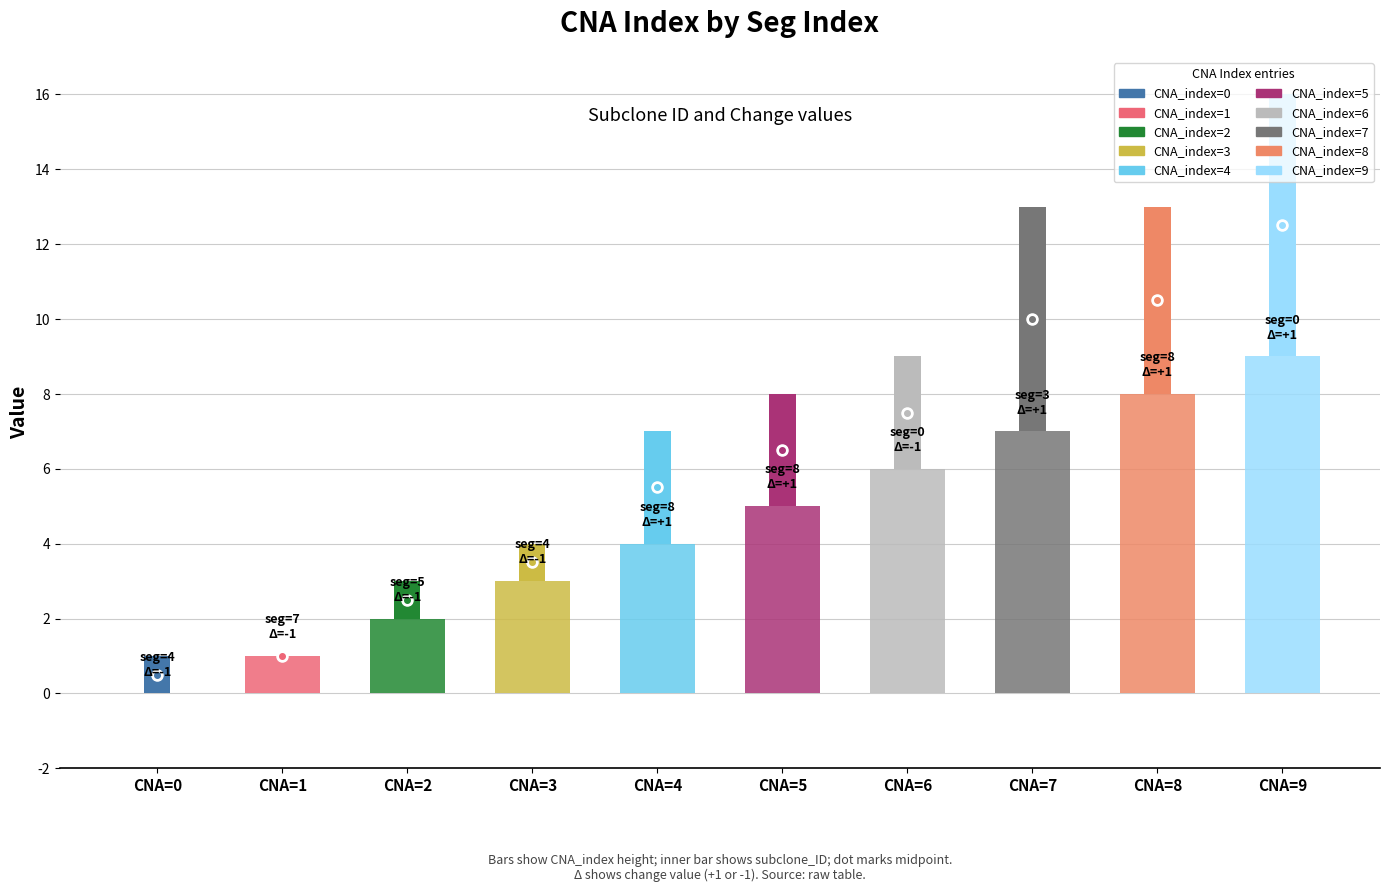

Is it true that the value at CNA=8 is 5?

False